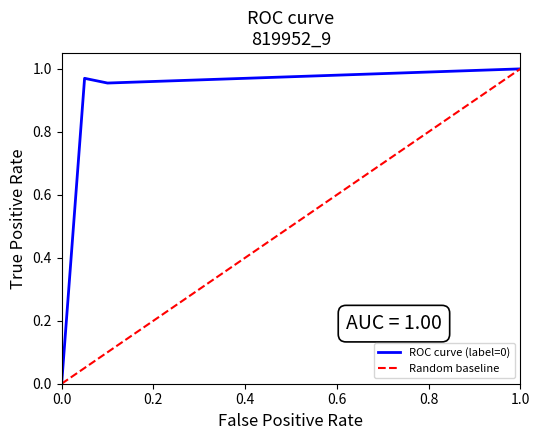

Which series has the largest total across all categories?

ROC curve (label=0)